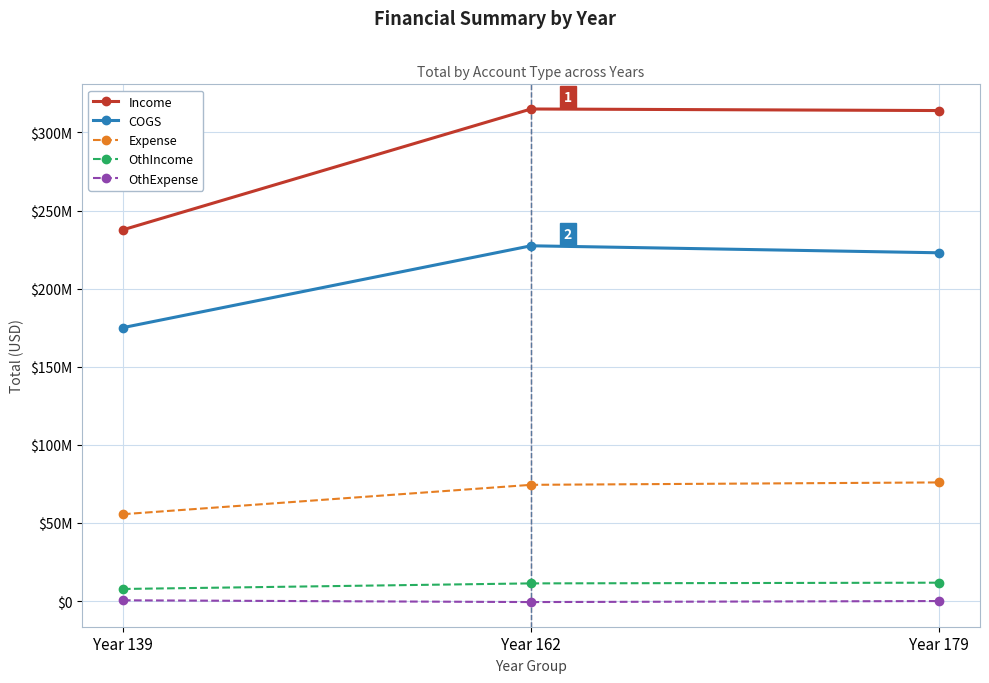

What is the difference between the maximum and minimum values in the COGS series?

52398682.6